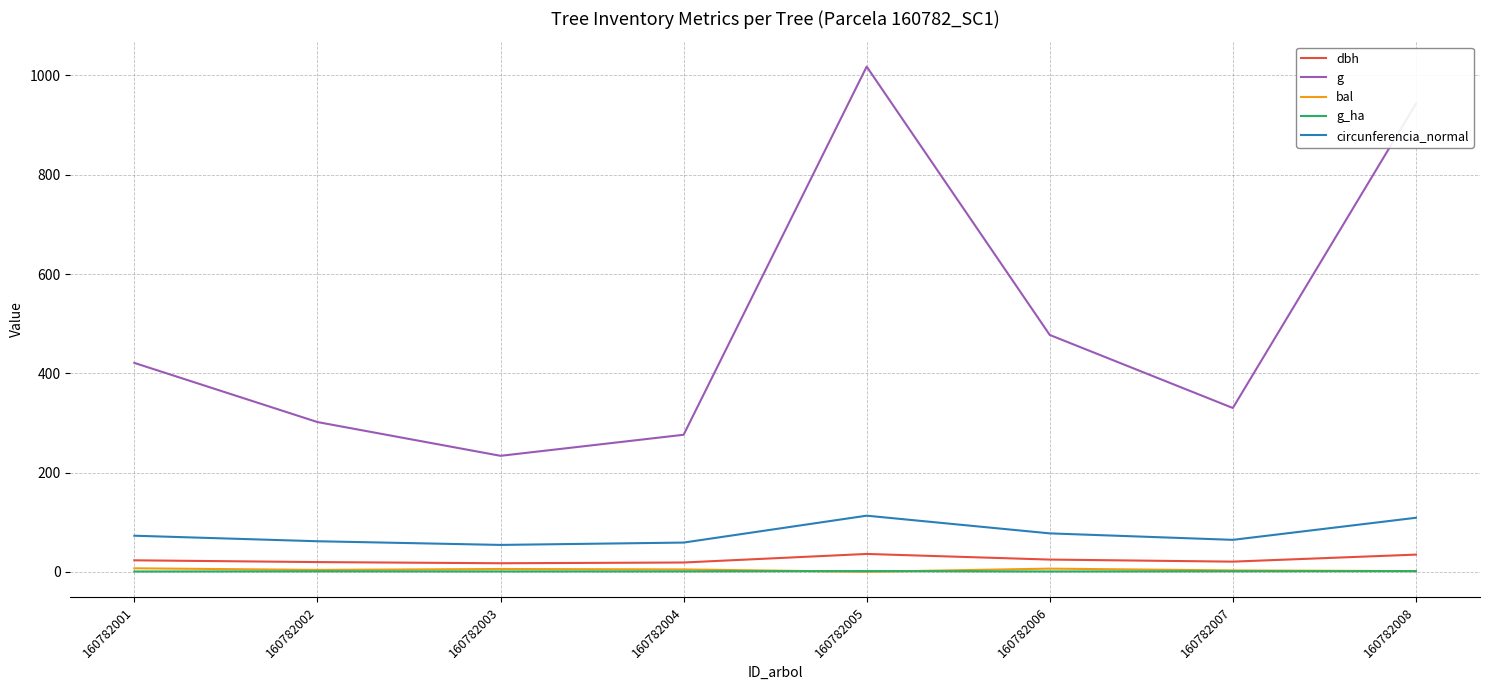

What is the difference between the maximum and minimum values in the circunferencia_normal series?

58.9